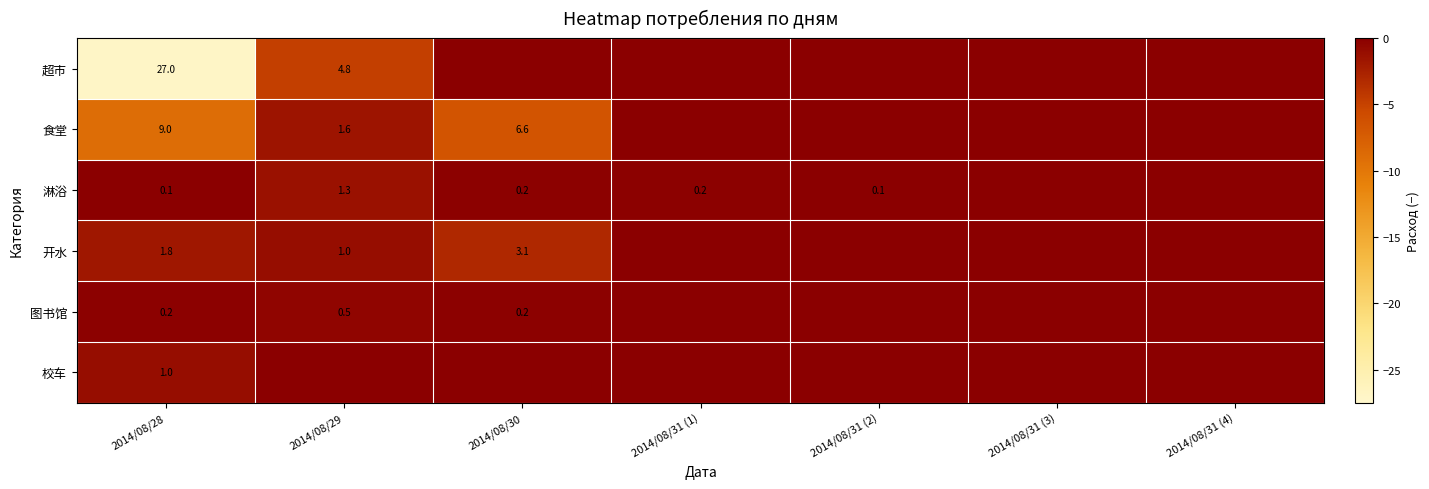

What is the total value across all series at 2014/08/28?

39.1